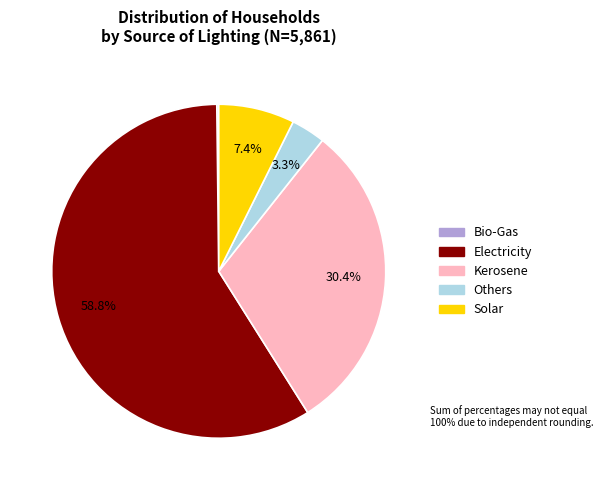

Is the sum of Others and Electricity greater than half?

Yes